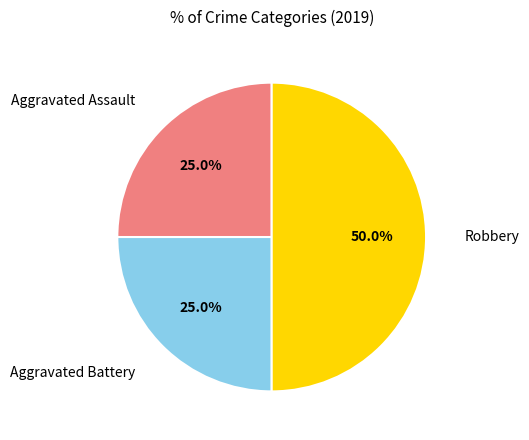

Is there a majority slice in this chart?

No